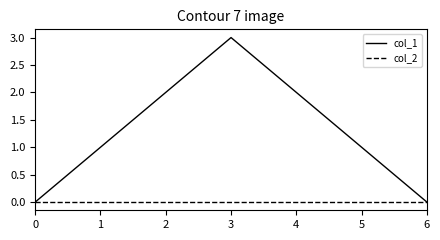

At which category is the sum across all series the highest?

3